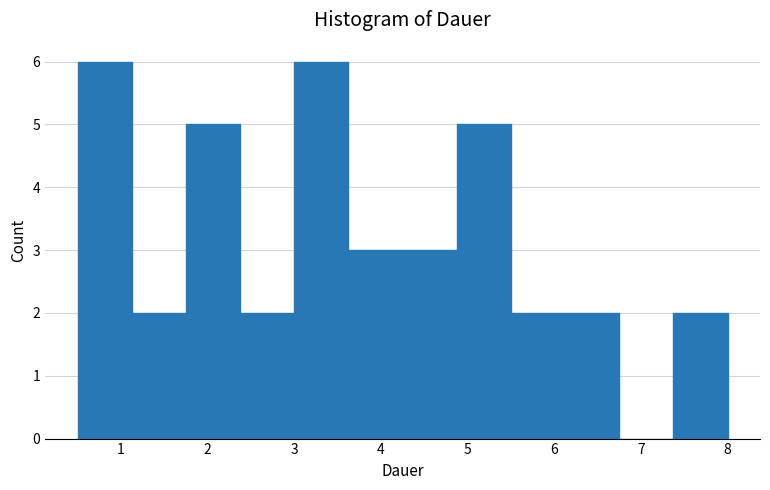

What is the height of the bar covering 5.5 to 6.1 on the x-axis? Neither the bar edges nor the heights are printed on the chart, so give them approximately, as read against the axes.

2